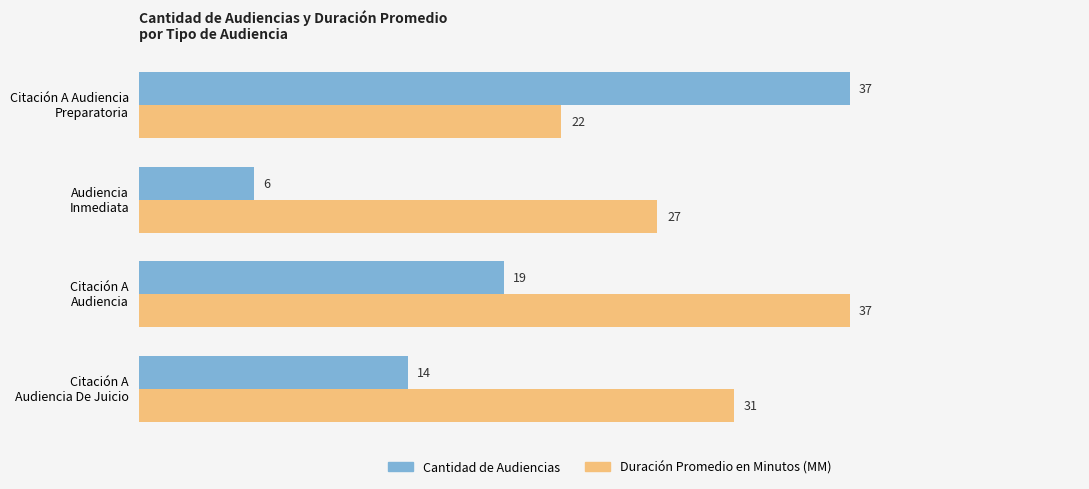

Which series has the largest range (max minus min)?

Cantidad de Audiencias